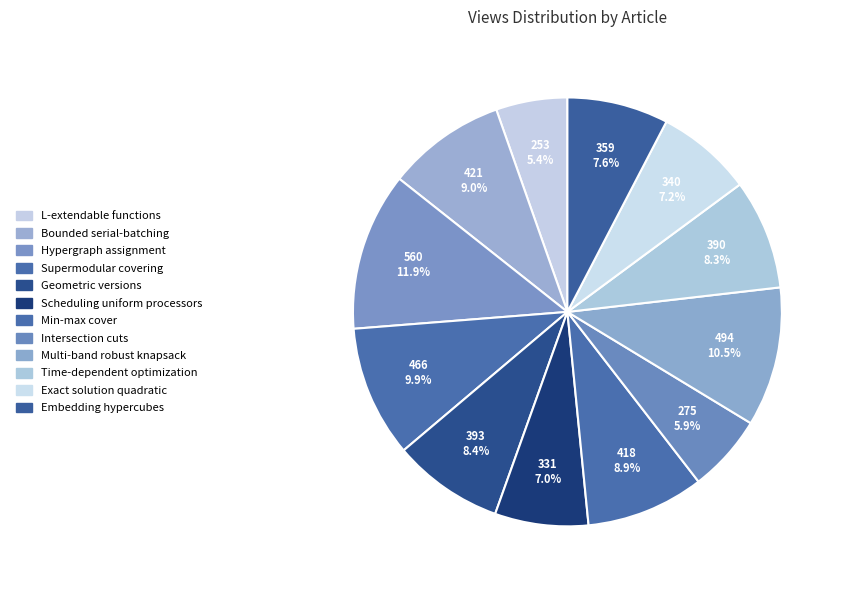

What portion of the pie excludes Embedding hypercubes?

92.4%